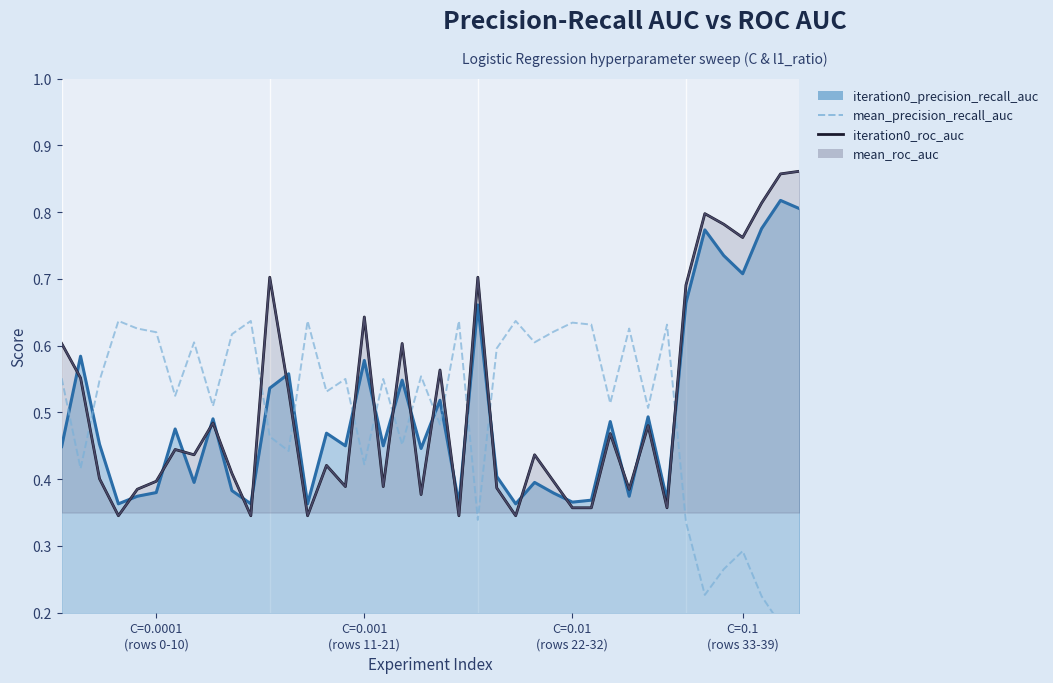

What is the sum of all iteration0_roc_auc values?

20.3